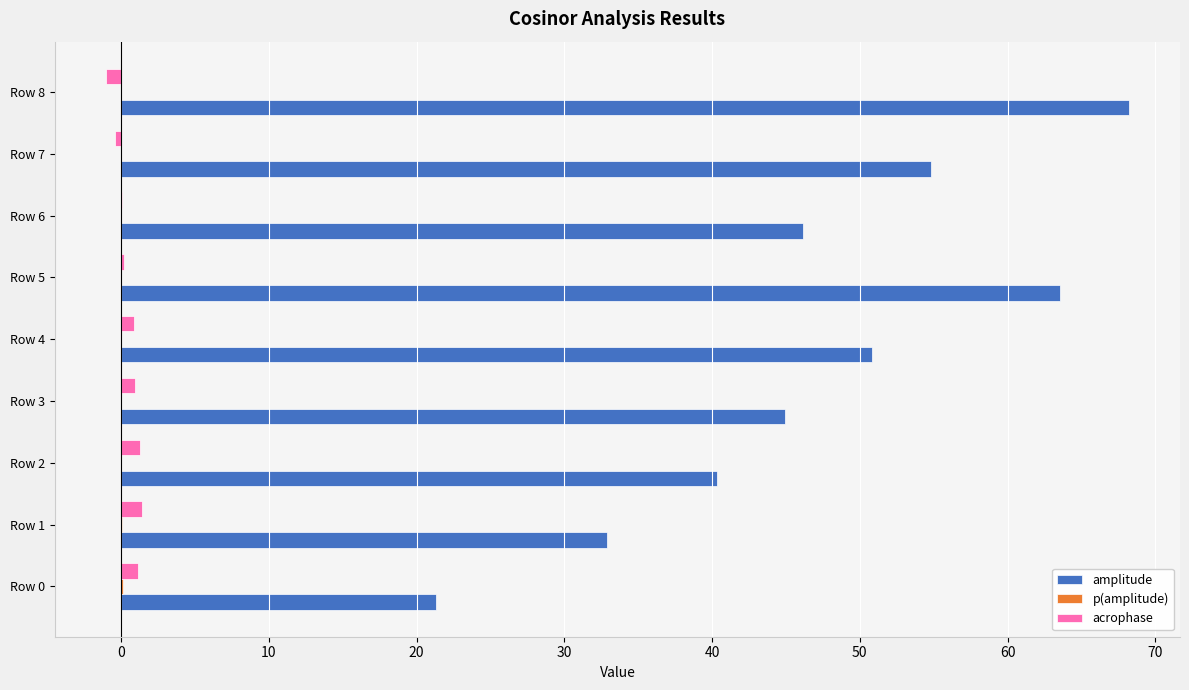

Count the number of categories in the chart.

9